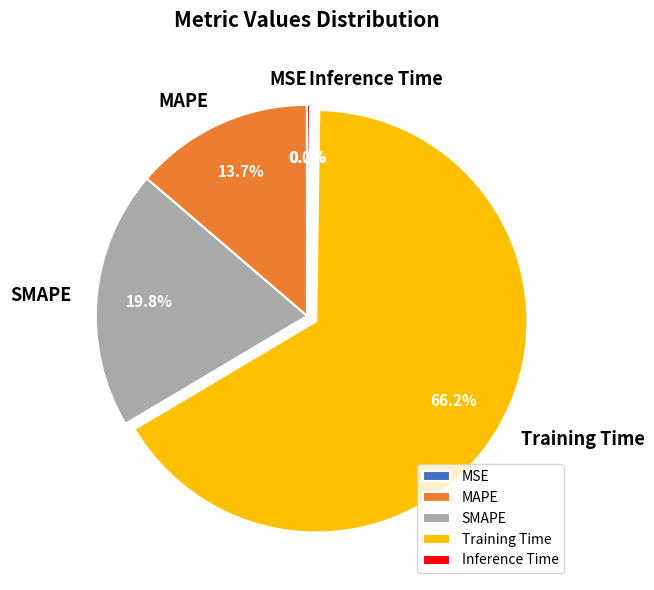

Between SMAPE and MAPE, which is larger?

SMAPE